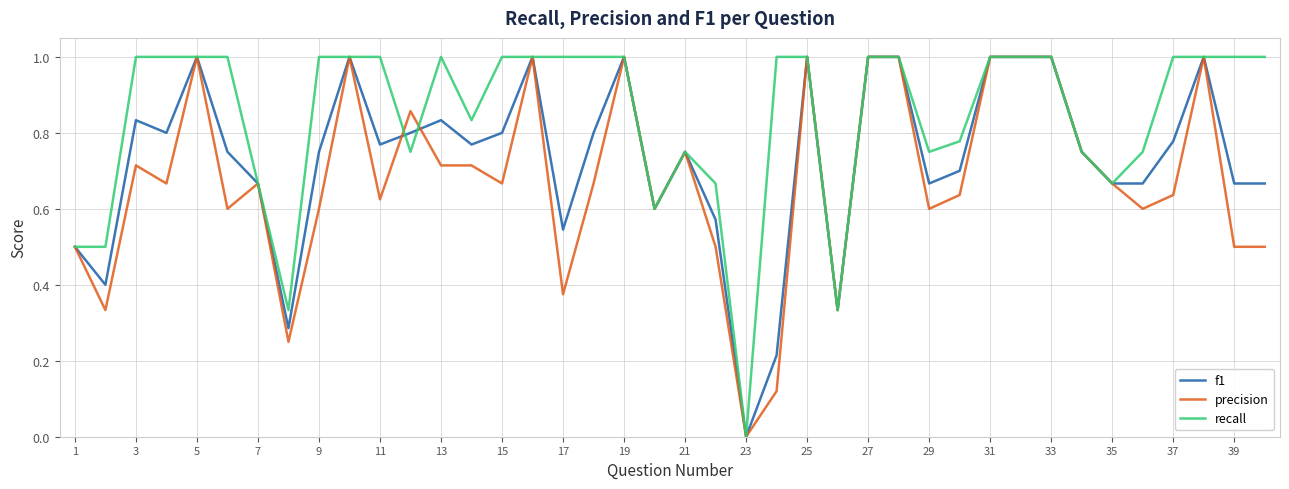

Which series has the largest total across all categories?

recall